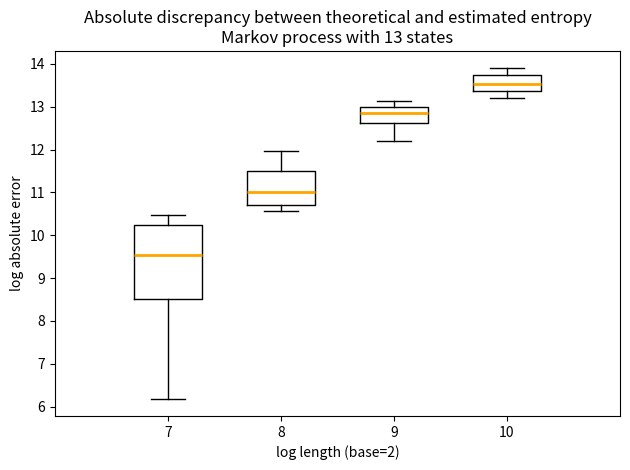

Comparing the boxes themselves (not the whiskers), which one is the tallest?

7